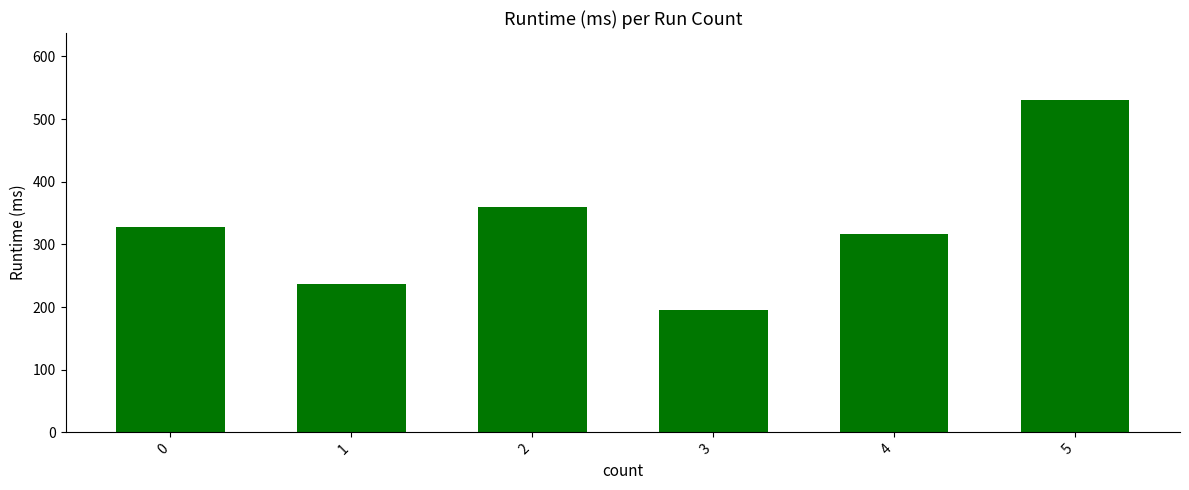

What is the value of the 5th bar from the left?

317